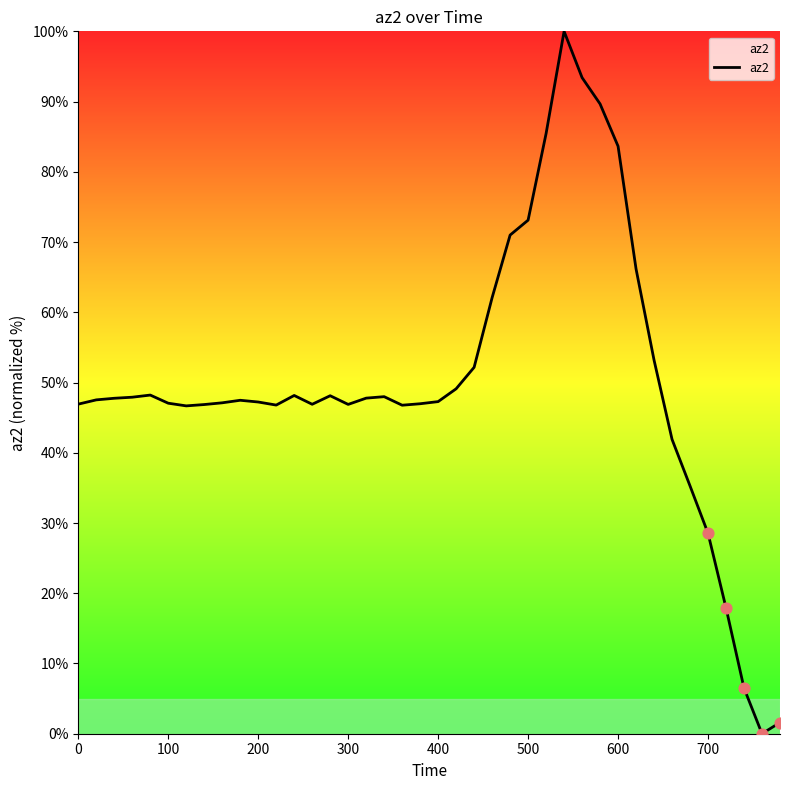

What is the maximum value shown in the chart?

100.0